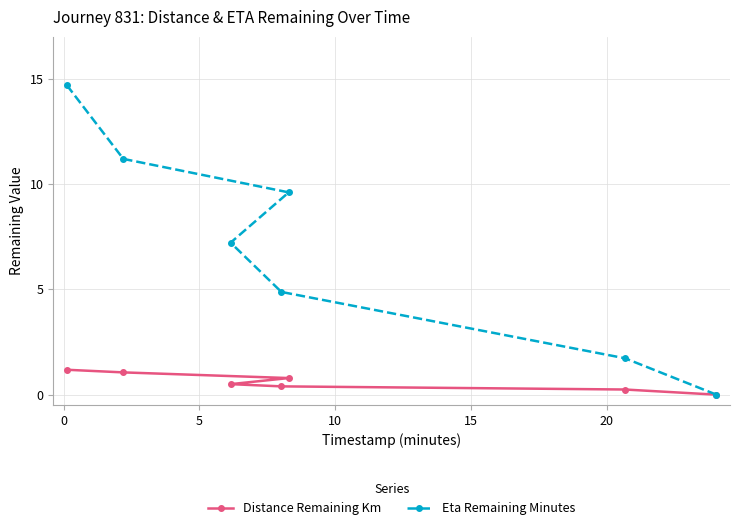

True or false: Eta Remaining Minutes and Distance Remaining Km intersect in this chart.

False